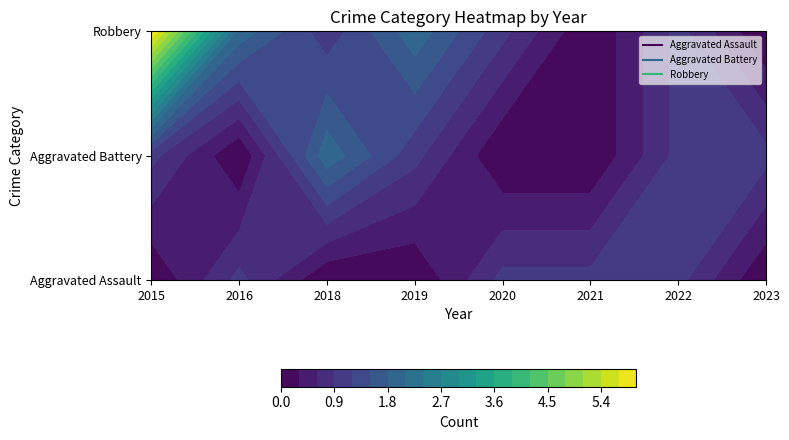

Rank the categories by Aggravated Battery value from lowest to highest.

2016, 2020, 2021, 2015, 2019, 2022, 2023, 2018